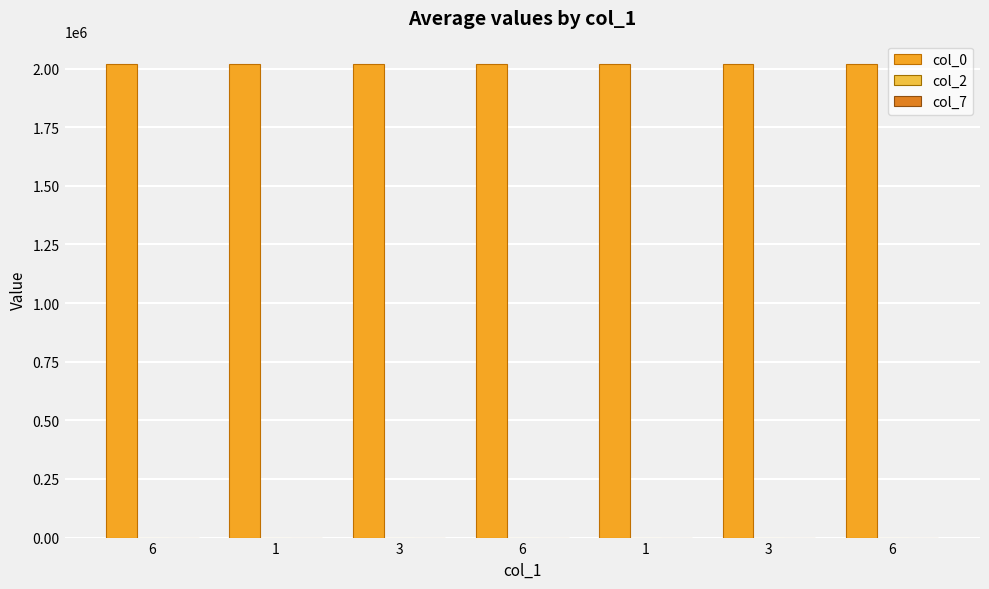

Is the value of col_2 at 1 greater than the value of col_7 at 6?

Yes